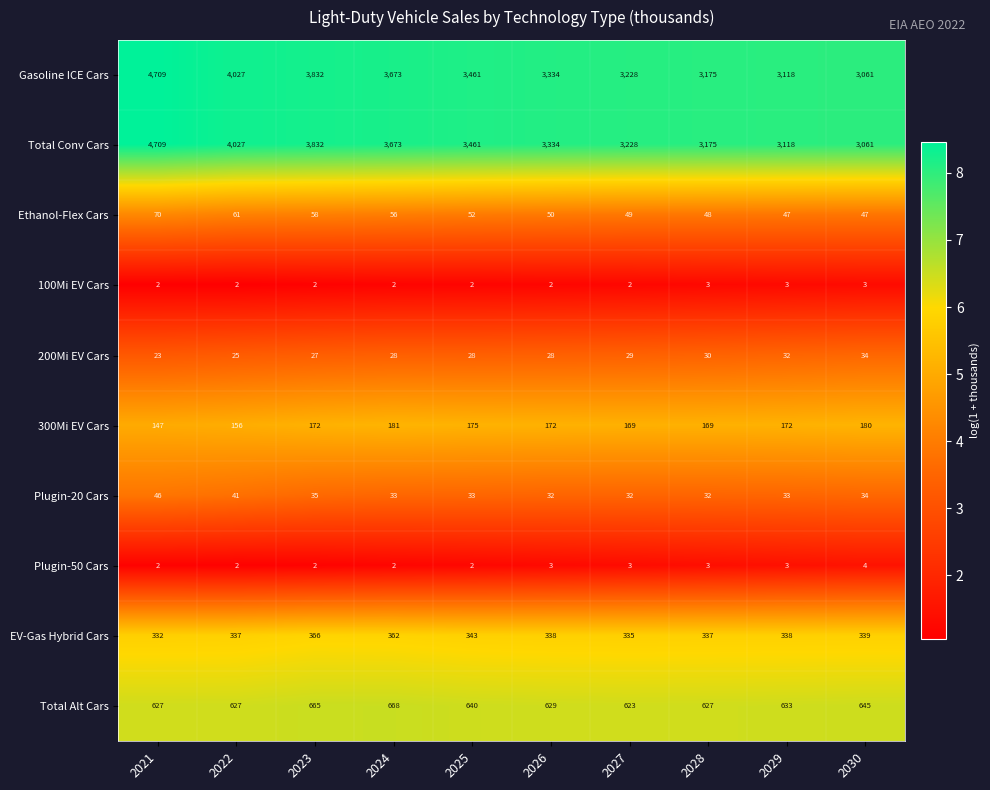

How many series are shown in this chart?

10